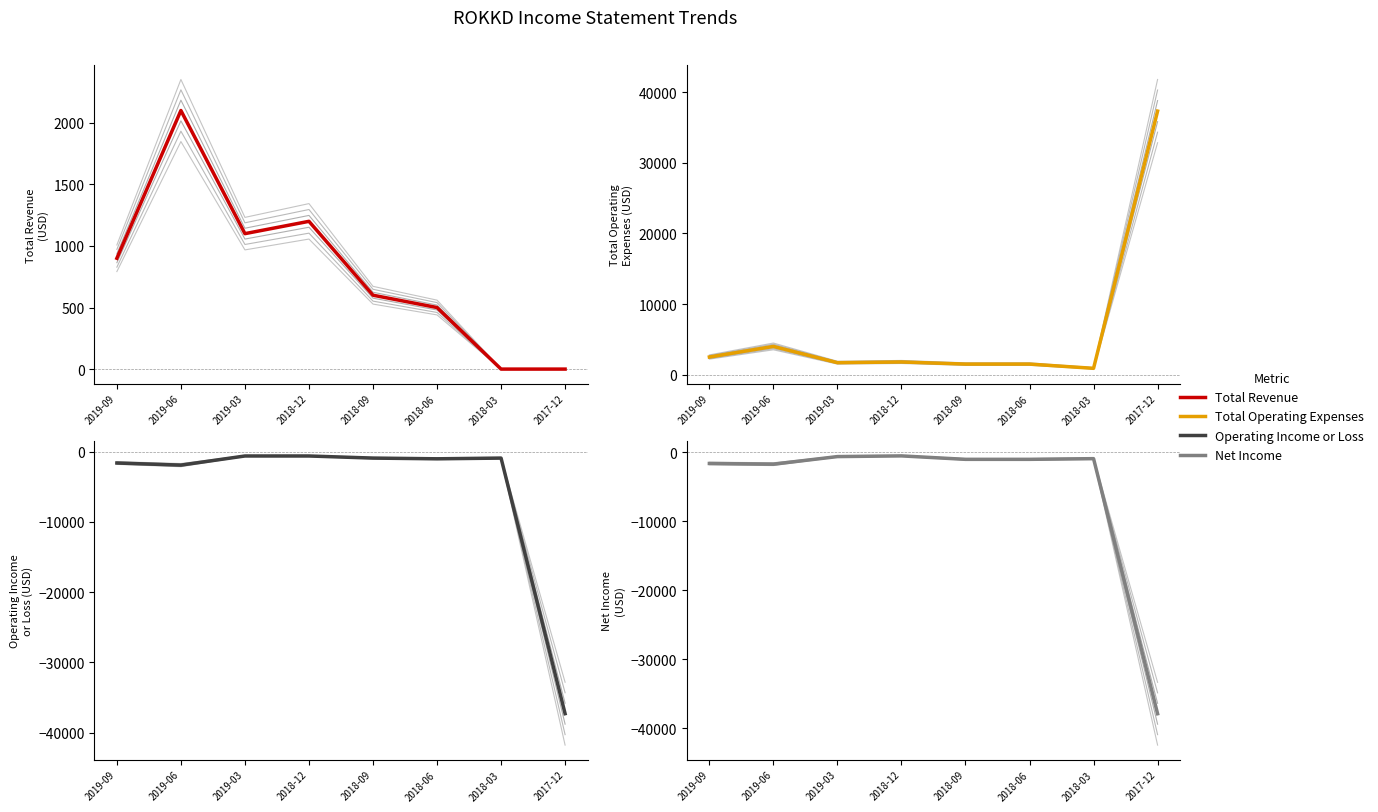

True or false: Operating Income or Loss and Total Operating Expenses cross at least once.

False